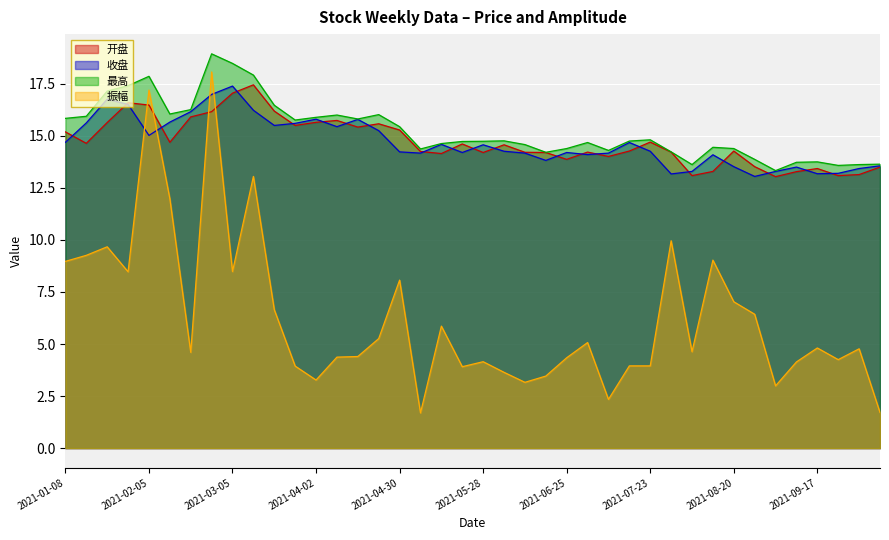

What is the difference between the maximum and minimum values in the 开盘 series?

4.4